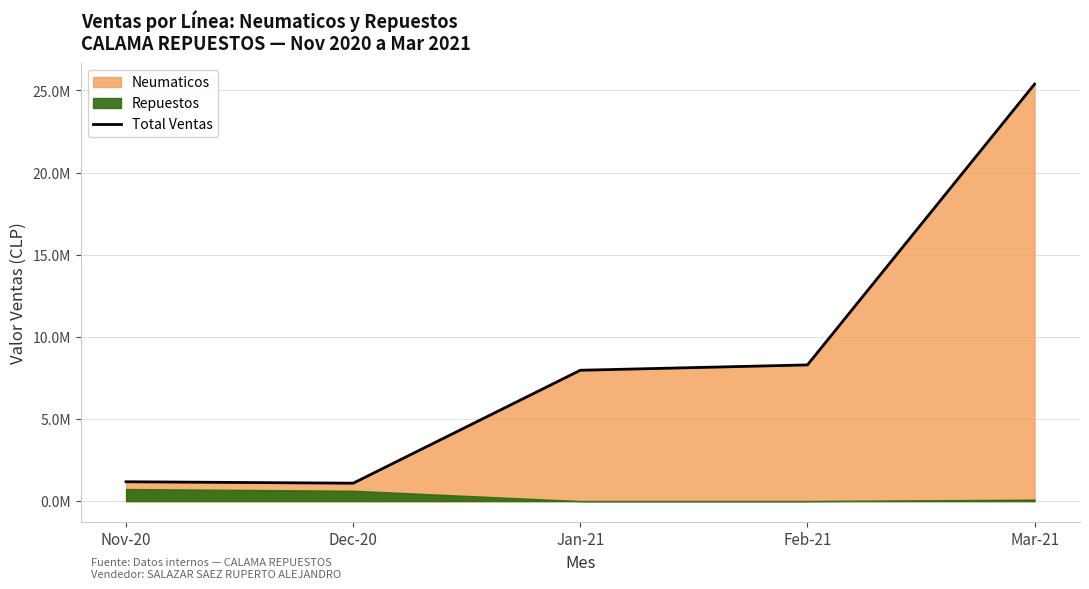

Read the value at Nov-20, to the nearest 10.

1178010